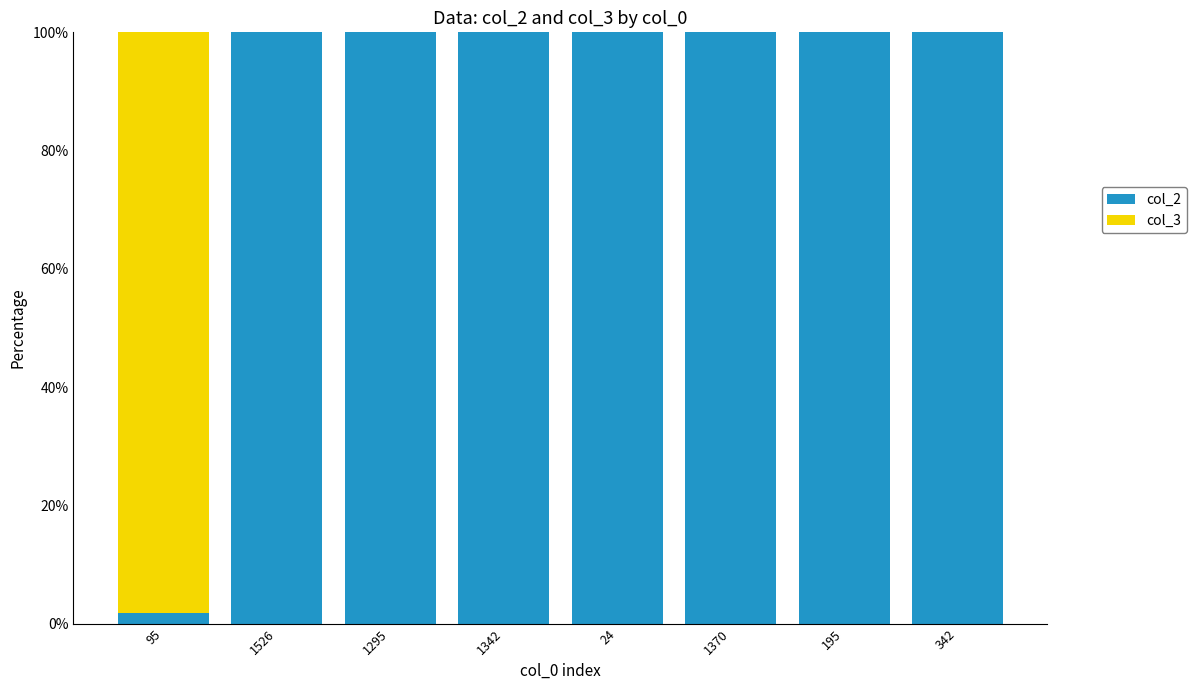

What is the highest value of the col_2 series?

100.0